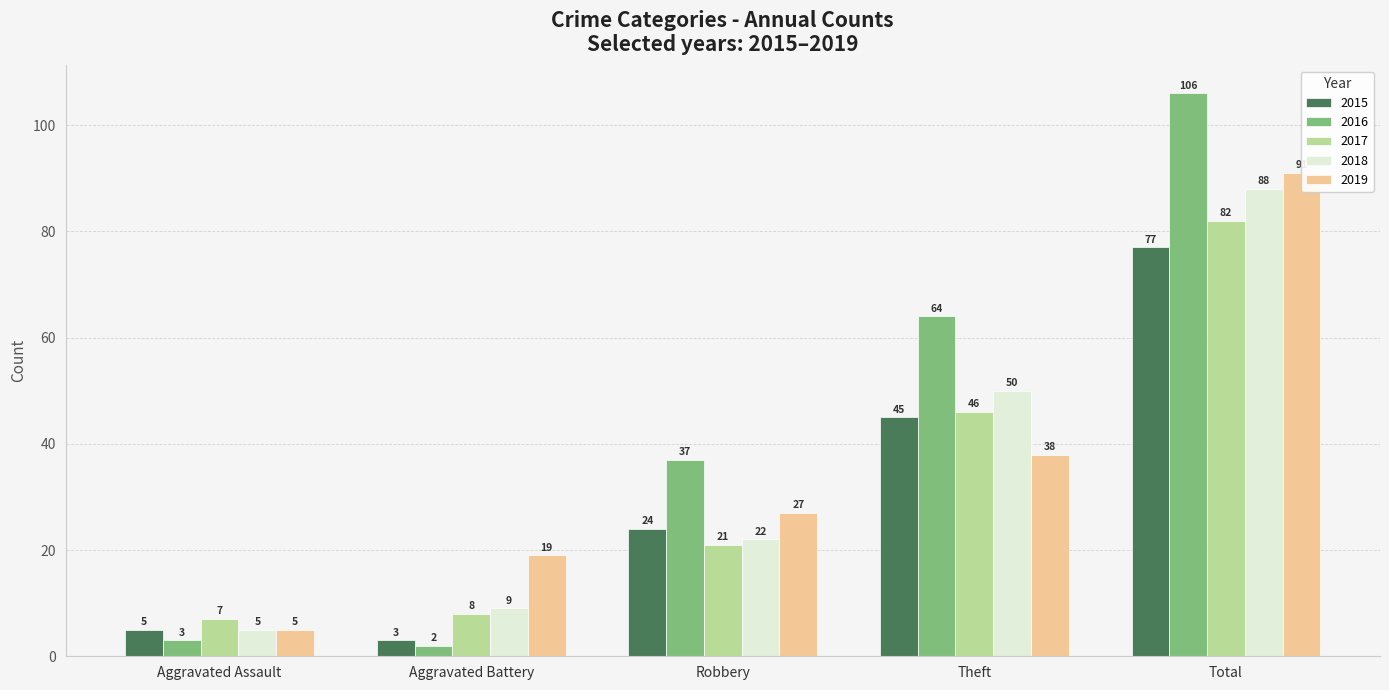

What is the average value of the 2017 series?

33